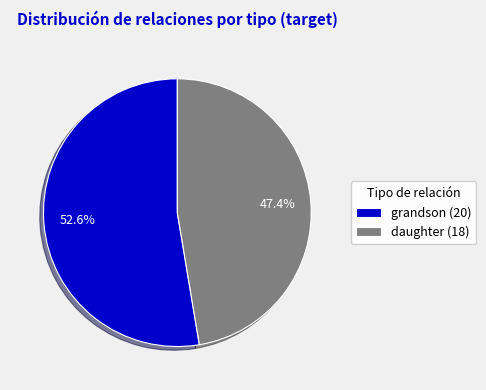

To the nearest percent, what percentage of the pie is daughter?

47%